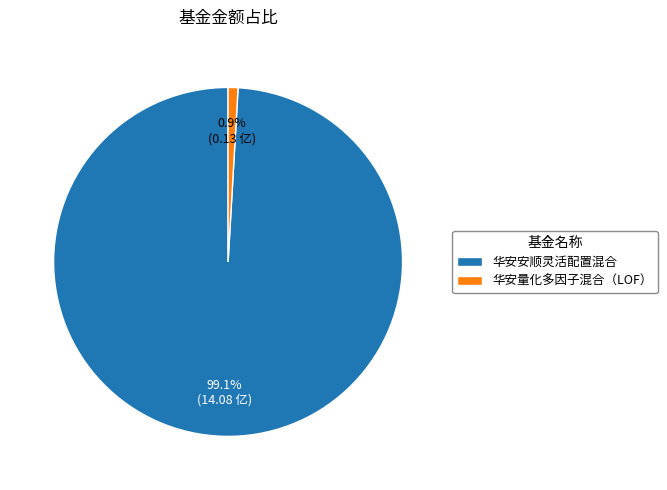

How many segments does this pie chart have?

2